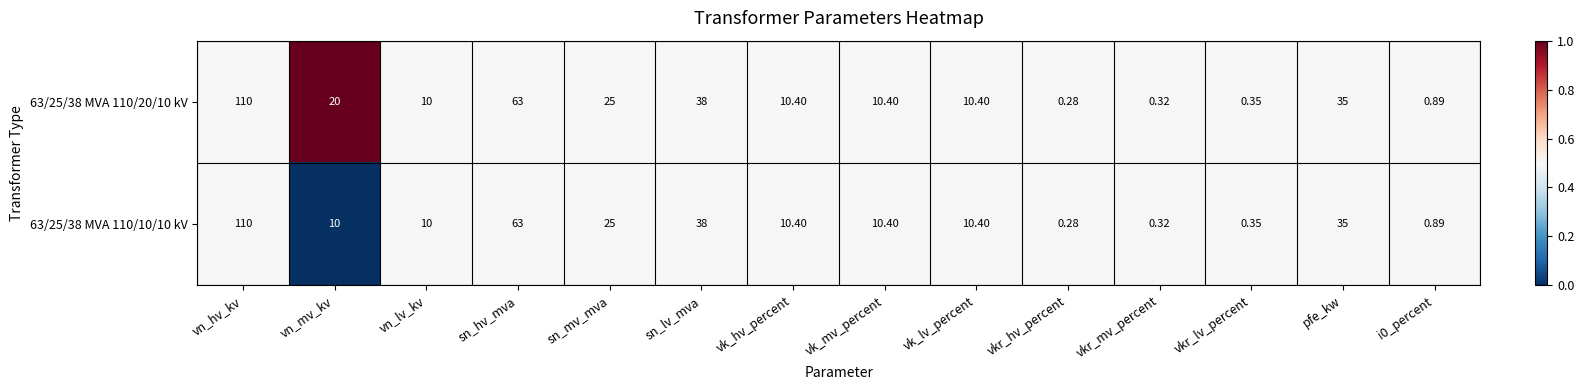

At which category is the sum across all series the highest?

vn_hv_kv